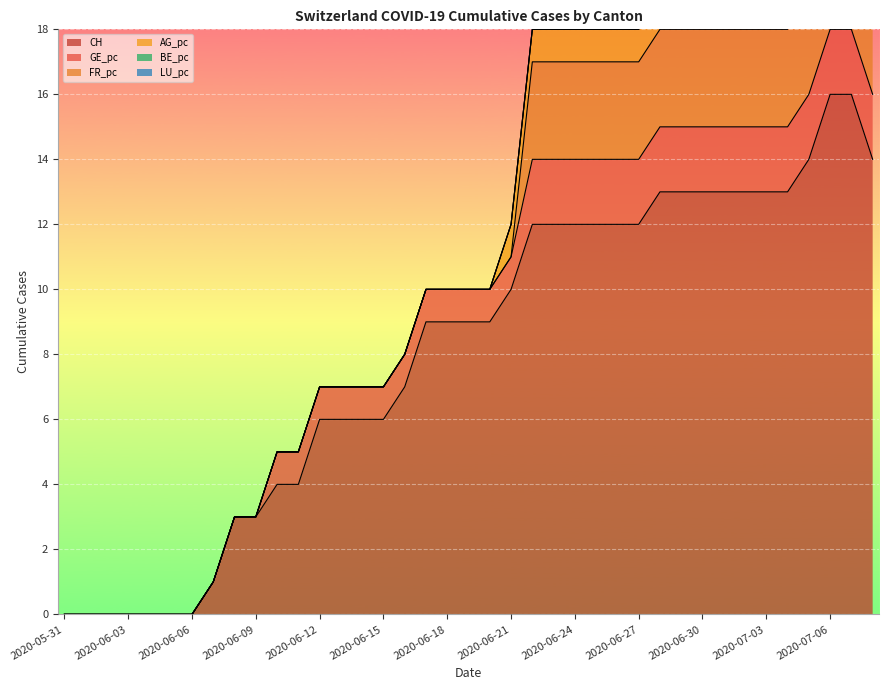

At which category does the chart reach its minimum across all series?

2020-05-31